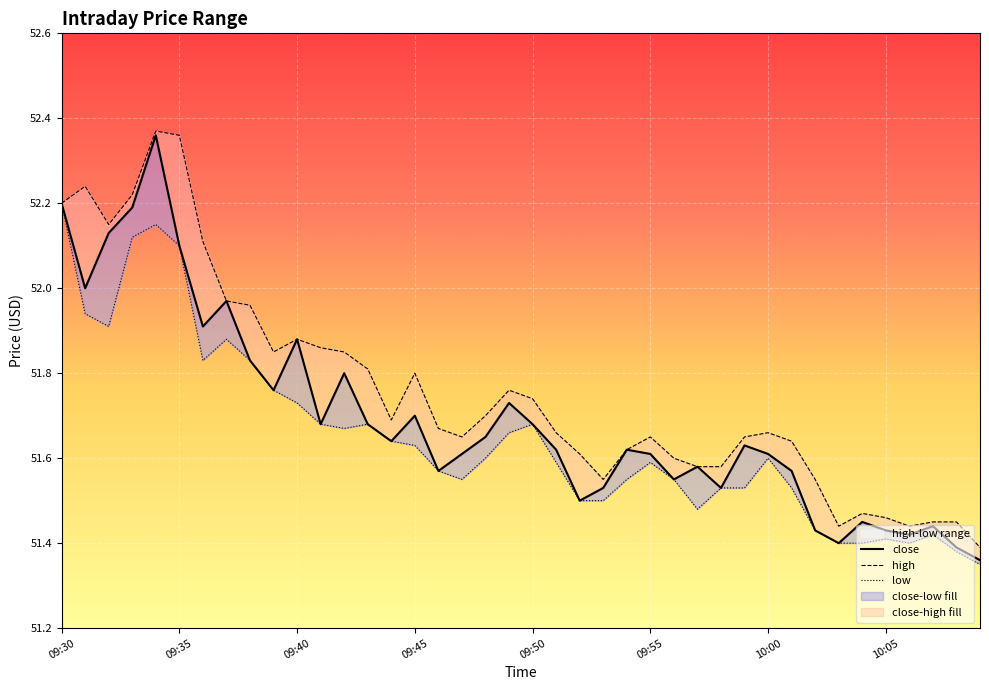

What is the sum of all high values?

2070.3